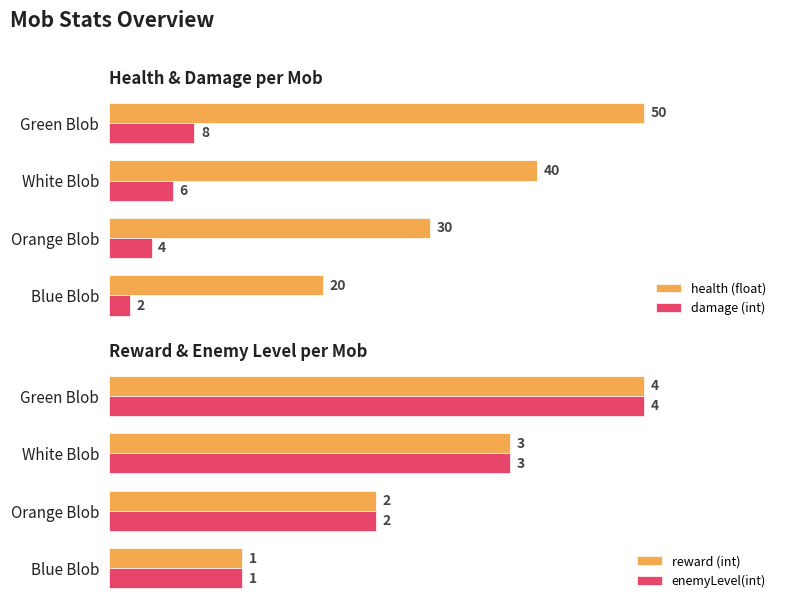

How many groups of bars are there?

4